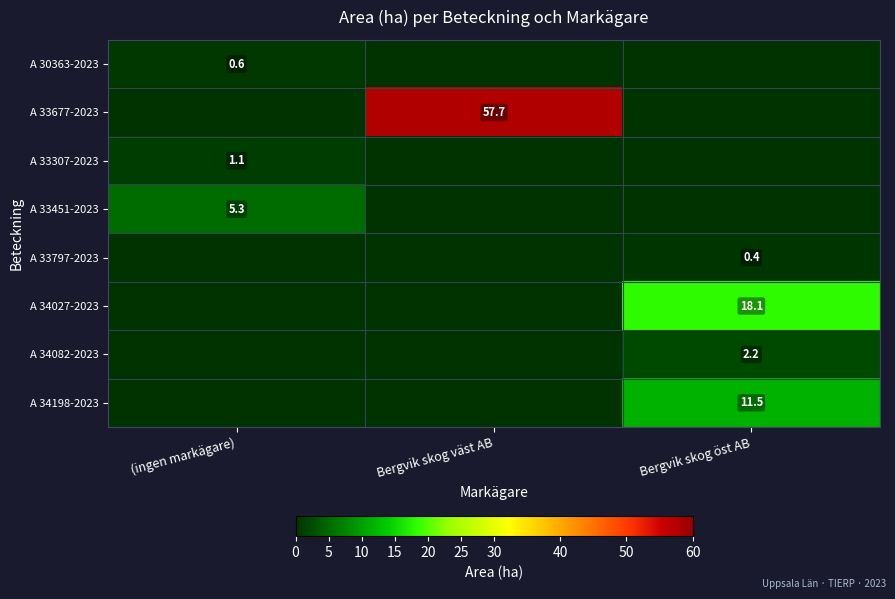

Is it true that A 34082-2023 equals 0.9 at Bergvik skog öst AB?

False